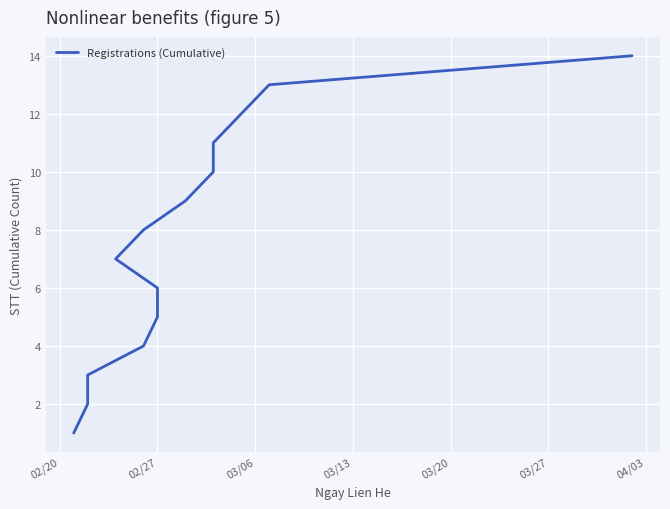

How many distinct data groups are displayed?

1